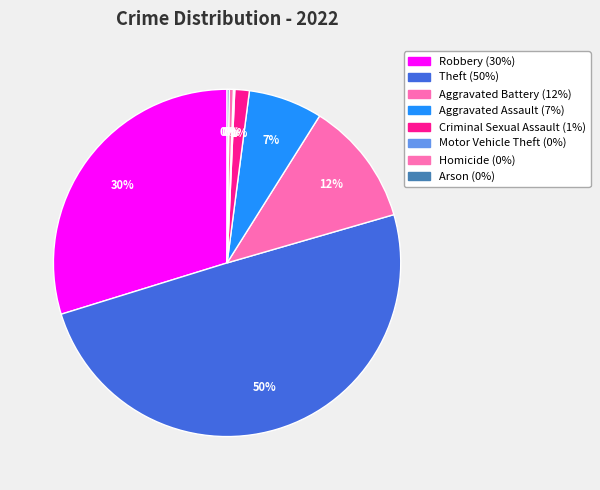

How many slices are in this pie chart?

8